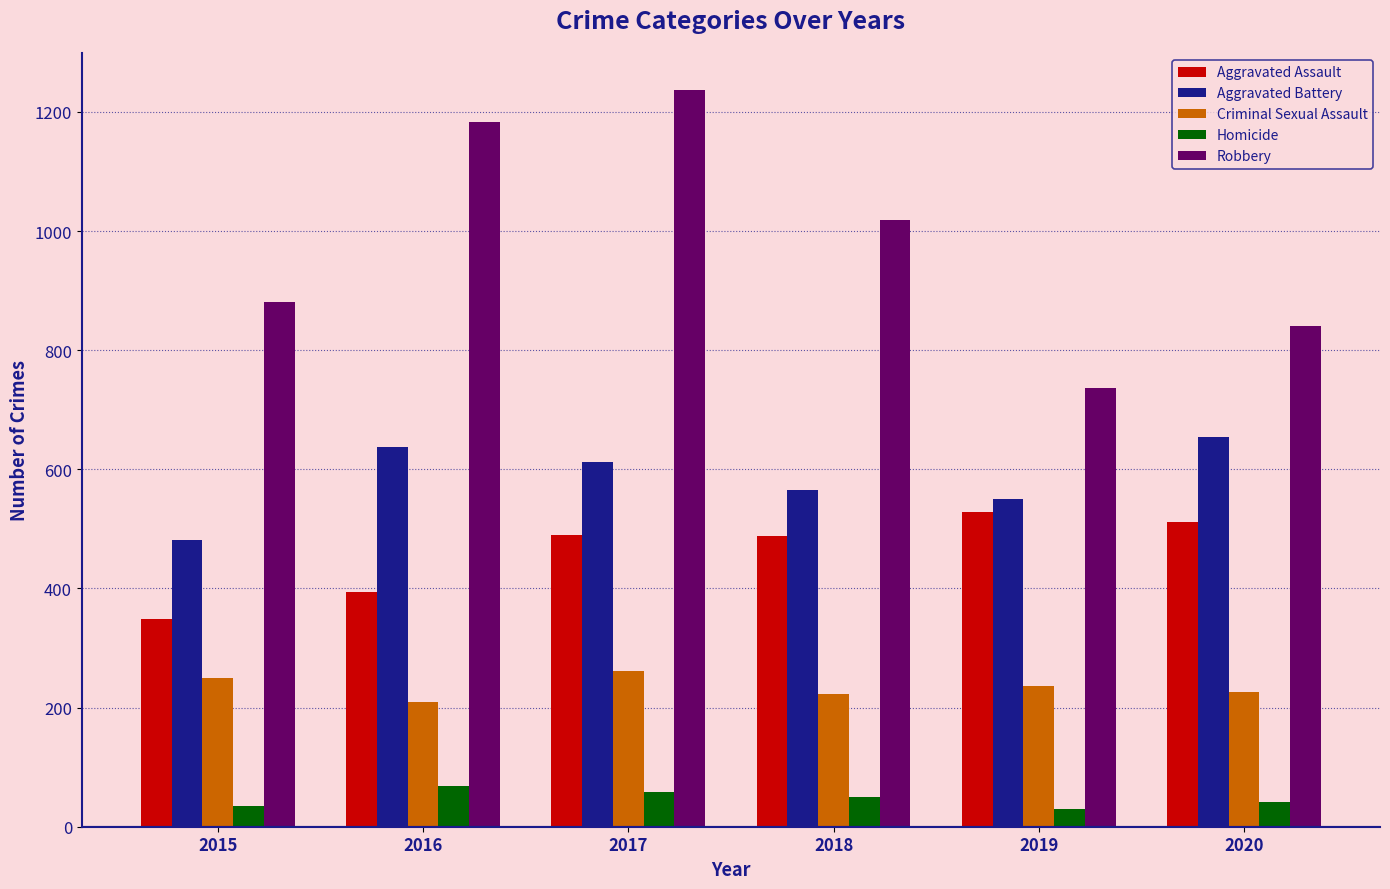

Where does the Criminal Sexual Assault series first go above 236?

2015